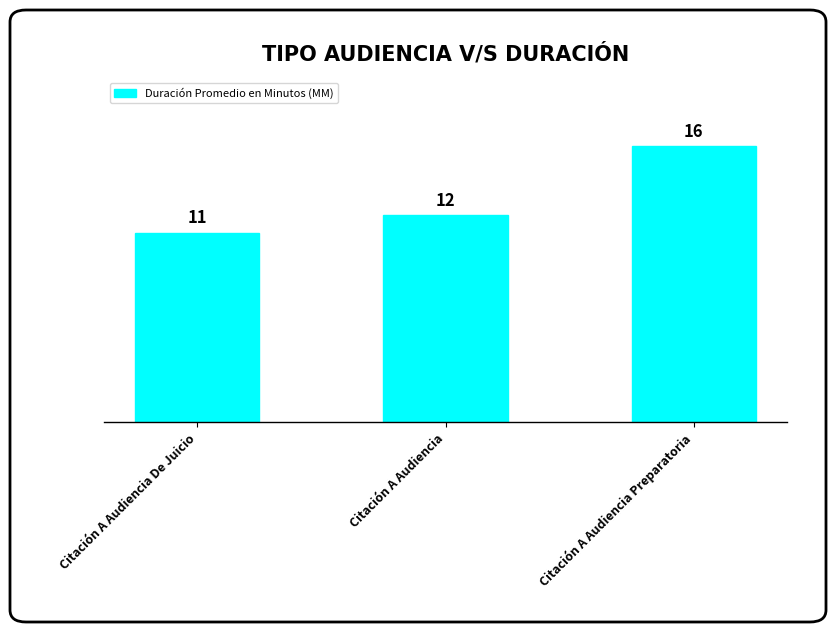

How many categories are shown in the chart?

3